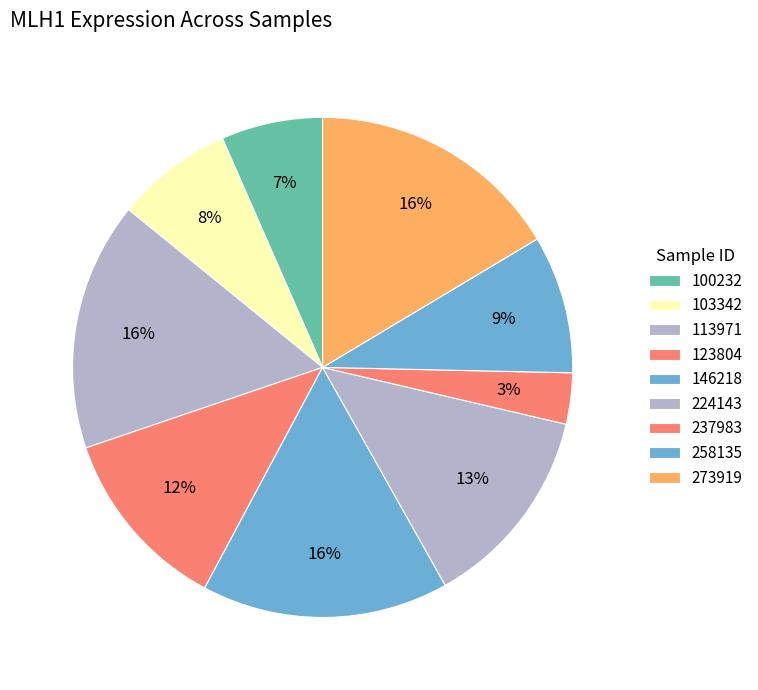

The 113971 slice represents 16% of the pie. True or false?

True